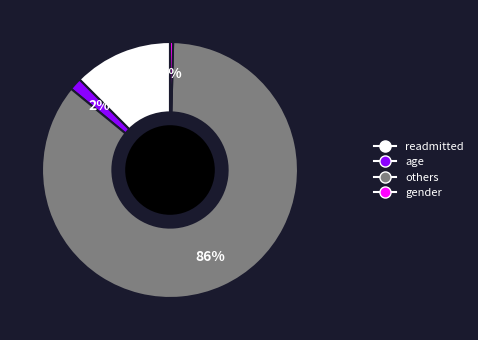

Does any single category account for the majority?

Yes